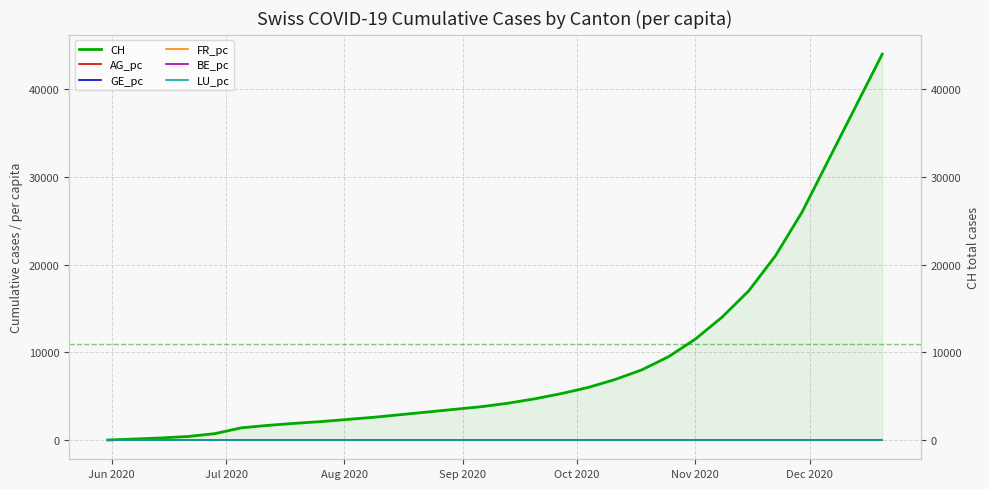

True or false: FR_pc and BE_pc cross at least once.

False